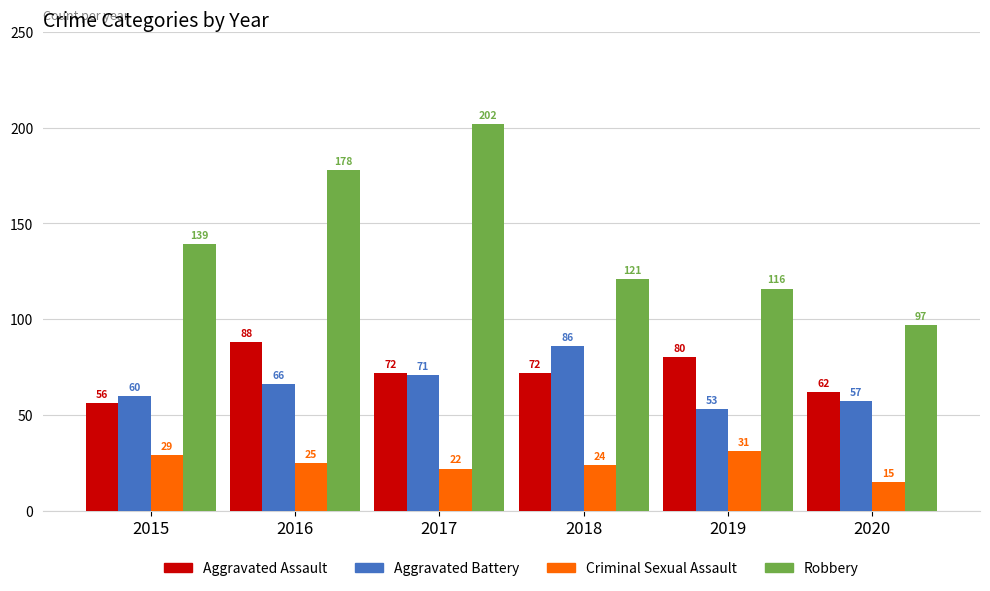

Reading left to right, what are all the values shown in this chart?

Aggravated Assault: 2015=56	2016=88	2017=72	2018=72	2019=80	2020=62
Aggravated Battery: 2015=60	2016=66	2017=71	2018=86	2019=53	2020=57
Criminal Sexual Assault: 2015=29	2016=25	2017=22	2018=24	2019=31	2020=15
Robbery: 2015=139	2016=178	2017=202	2018=121	2019=116	2020=97